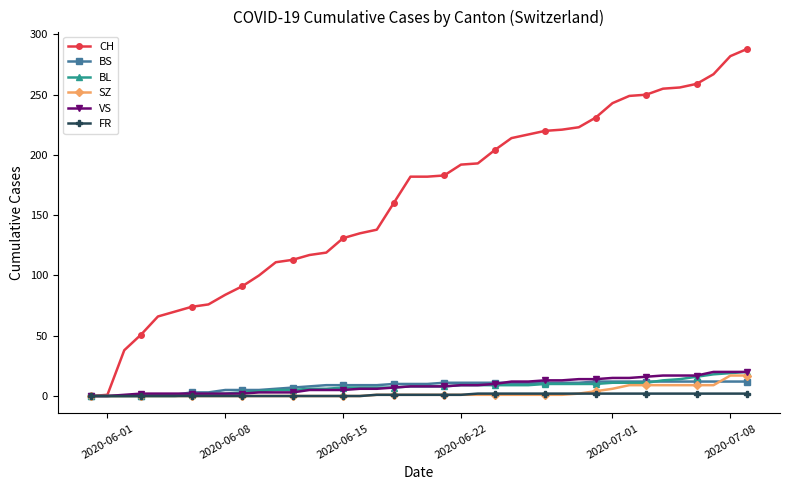

How many lines are shown in the chart?

6